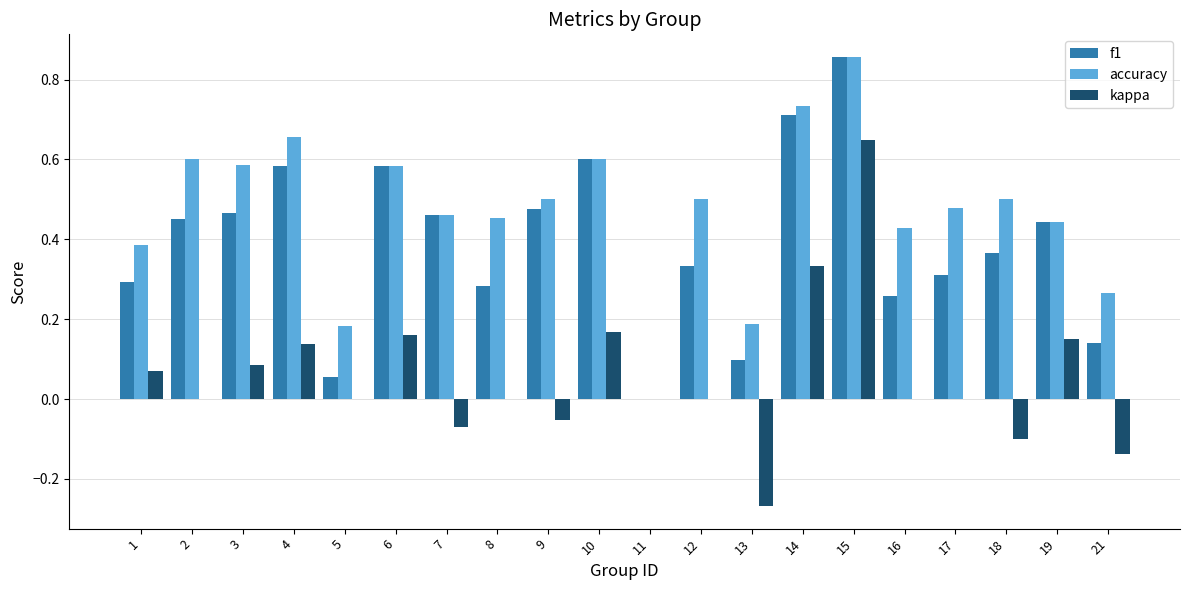

What is the sum of all kappa values?

1.1